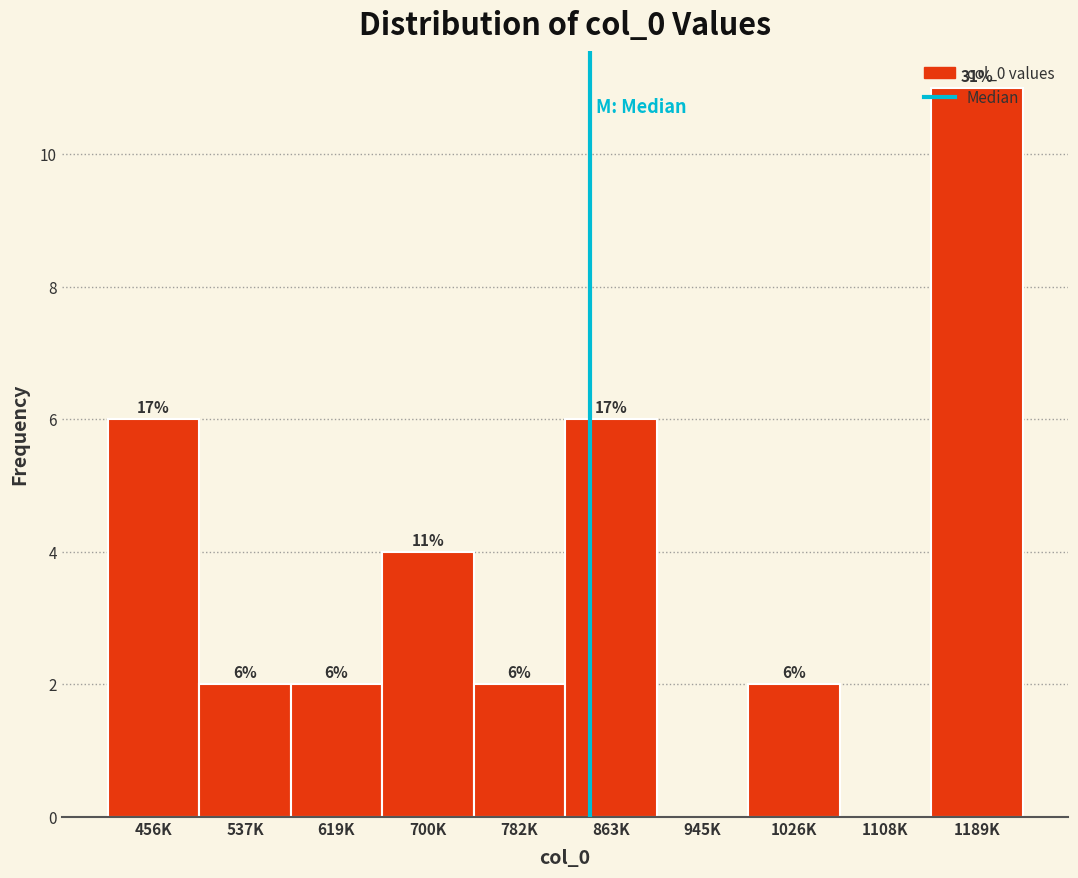

The value at 1026K is 2. True or false?

True